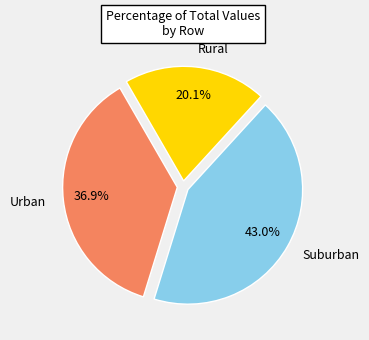

Rank the categories by value from lowest to highest.

Rural, Urban, Suburban